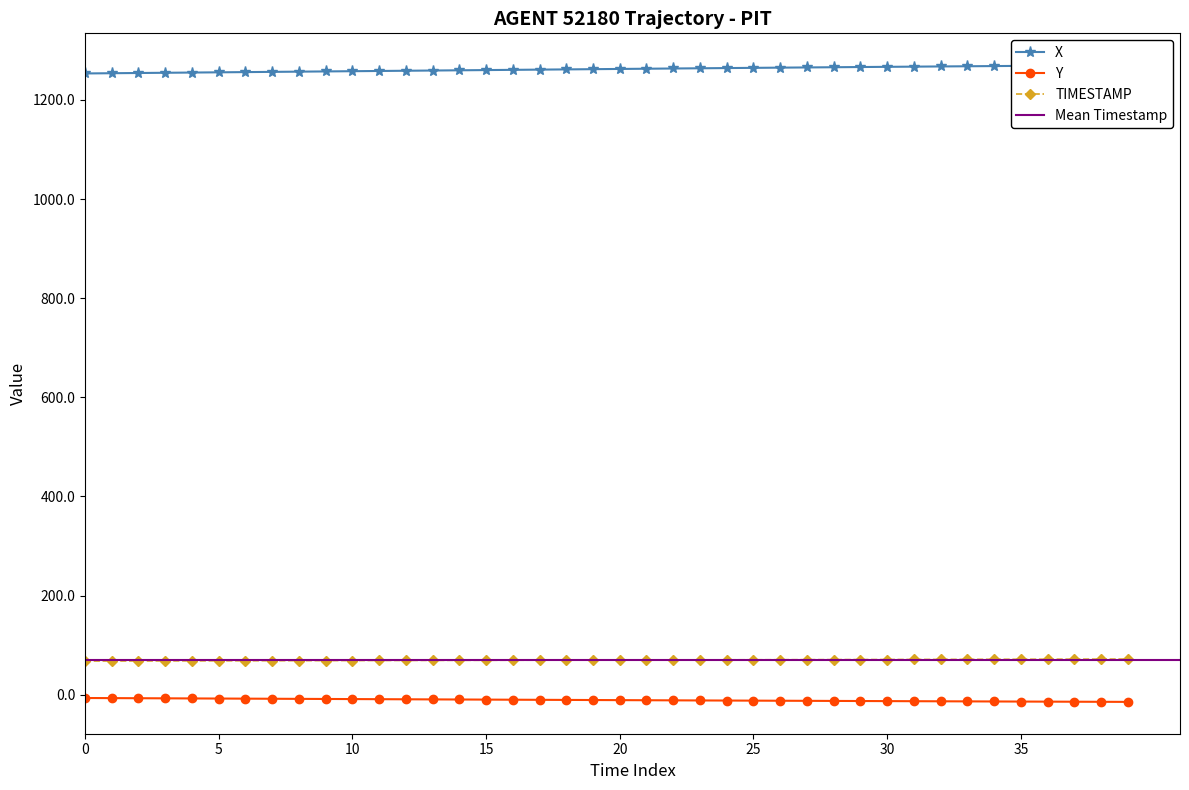

How many data points in X are less than 1262?

19